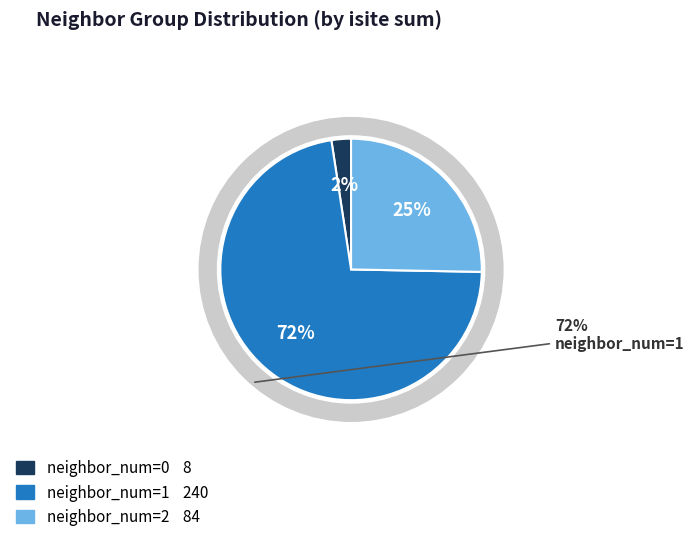

Is the sum of 2 and 8 greater than half?

No